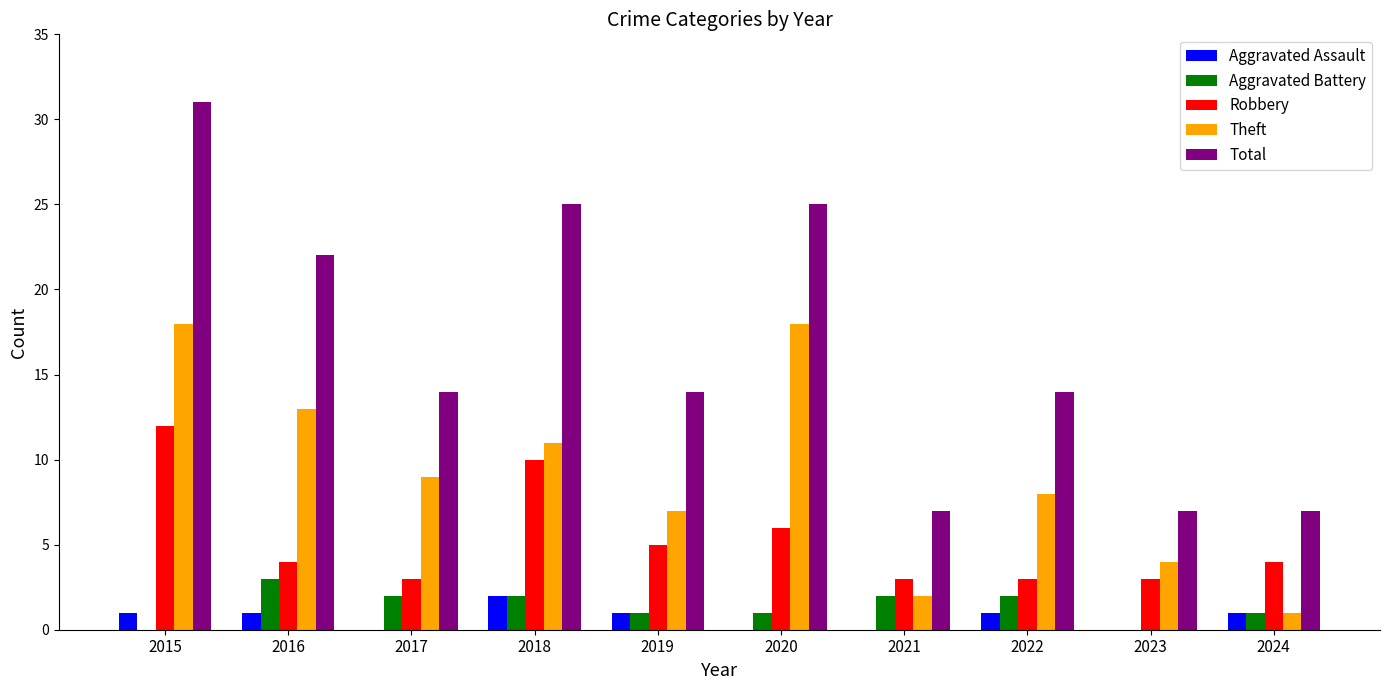

What is the maximum value shown in the chart?

31